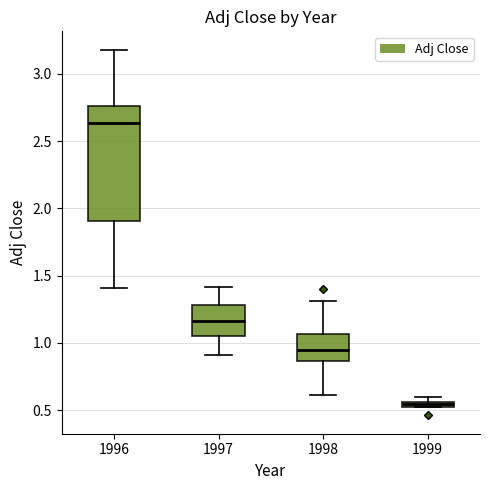

Comparing the boxes themselves (not the whiskers), which one is the tallest?

1996